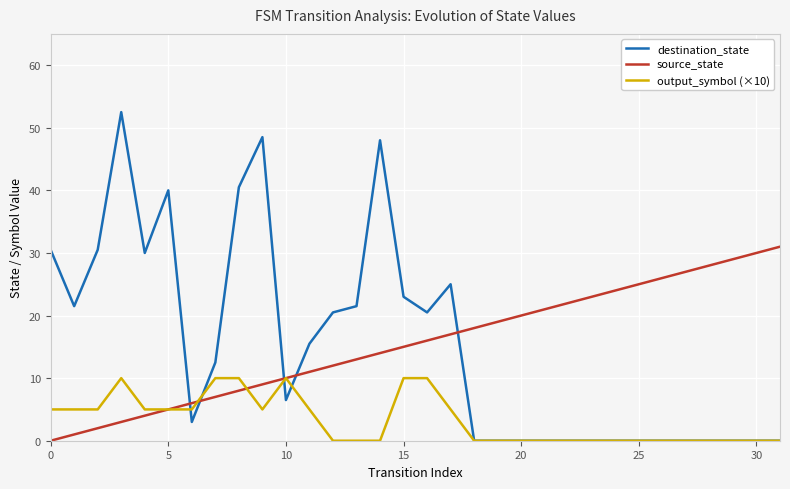

True or false: source_state and destination_state intersect in this chart.

True